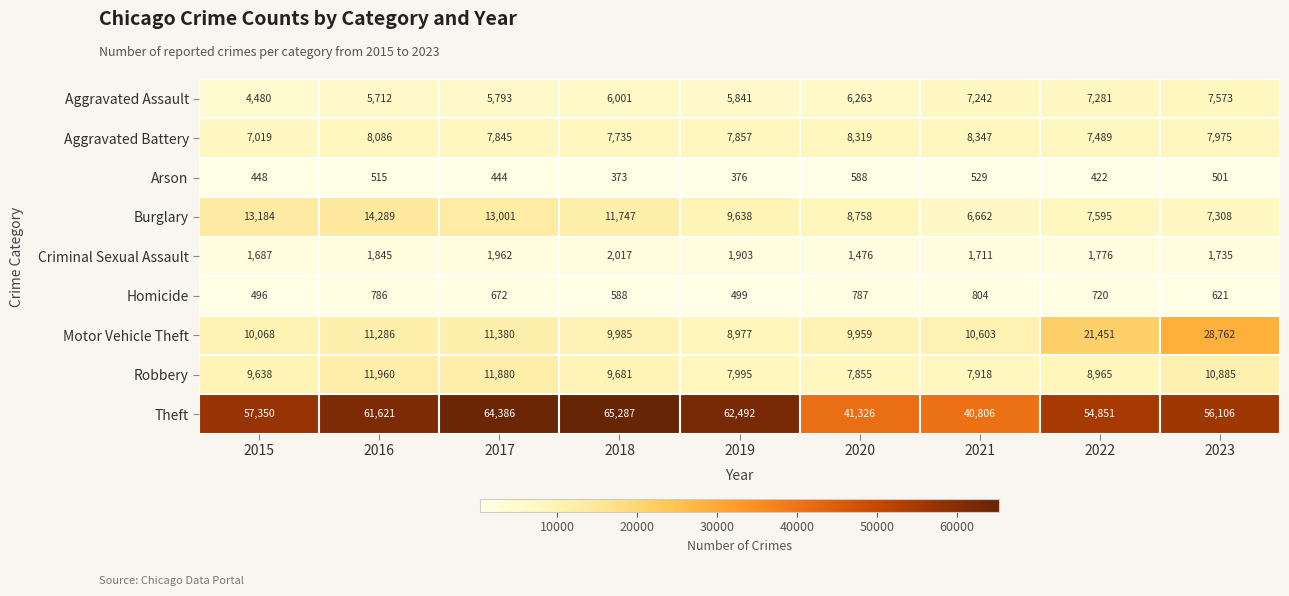

Which category has the highest value across all series?

2018